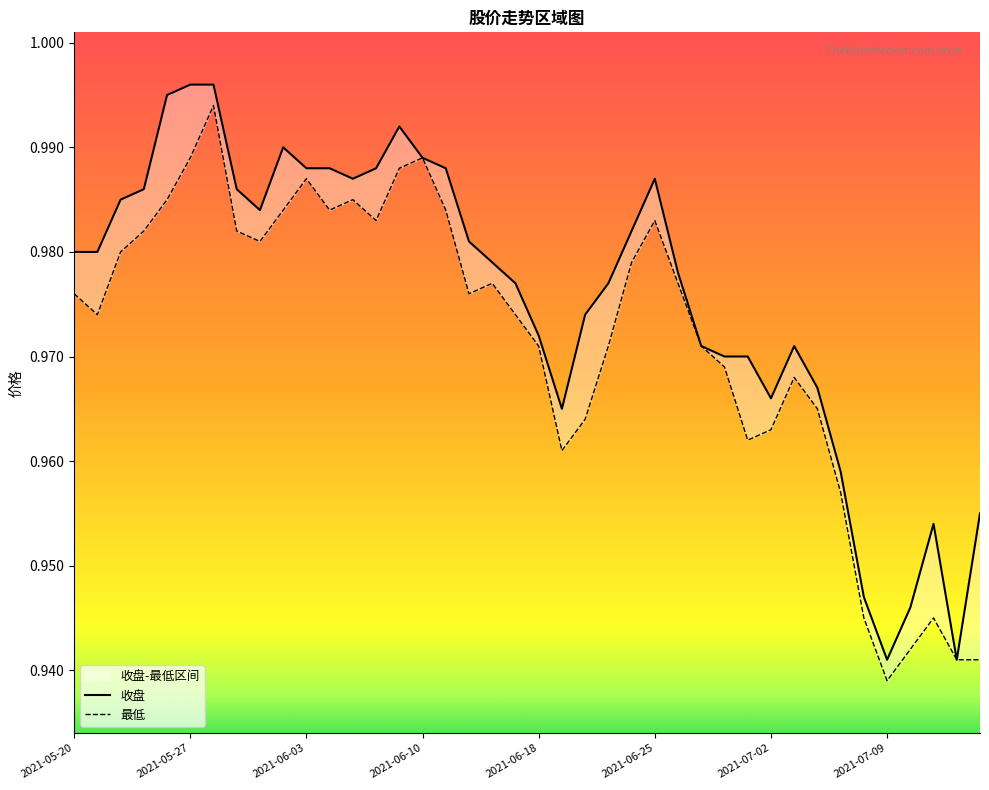

List the series in order of their overall mean, highest first.

收盘, 最低